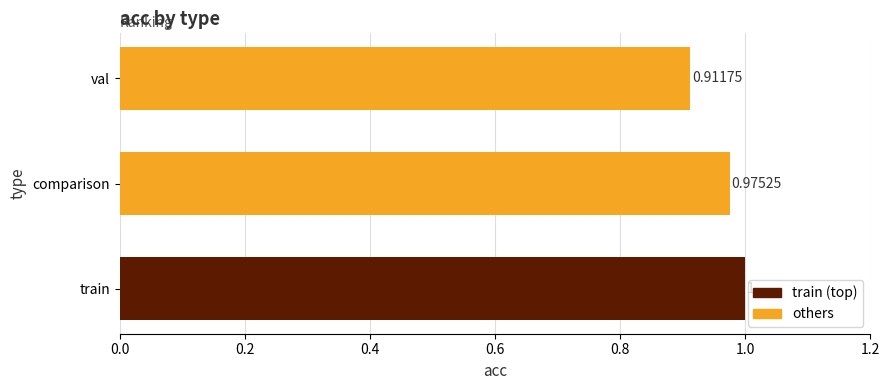

What is the average value?

1.0